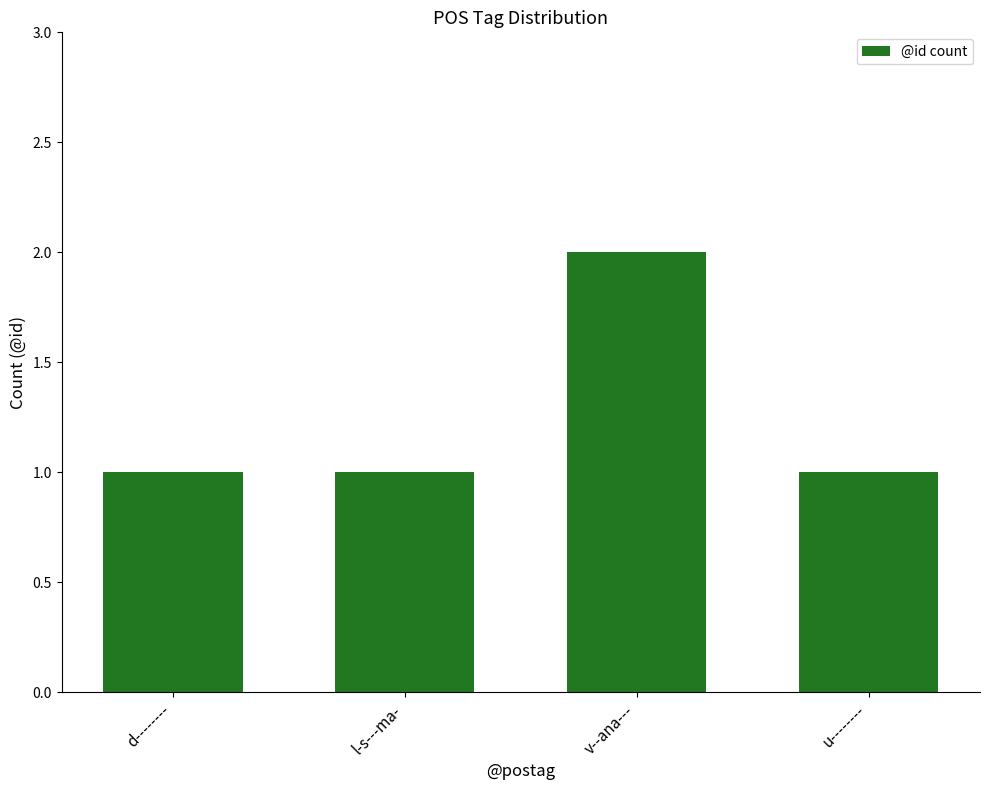

What is the label of the 1st bar from the right?

u--------